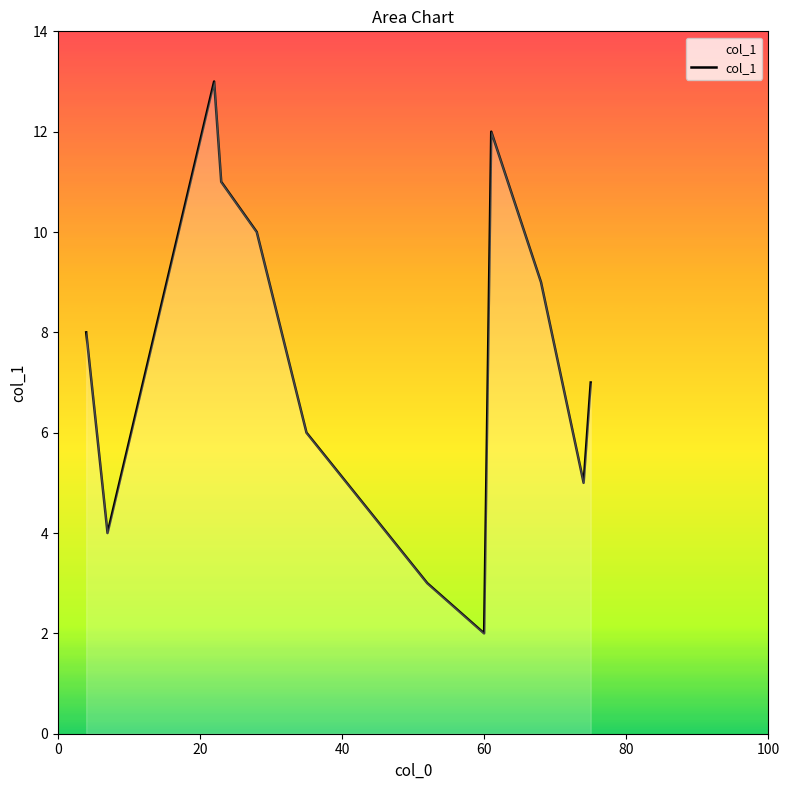

What is the greatest value displayed?

13.0